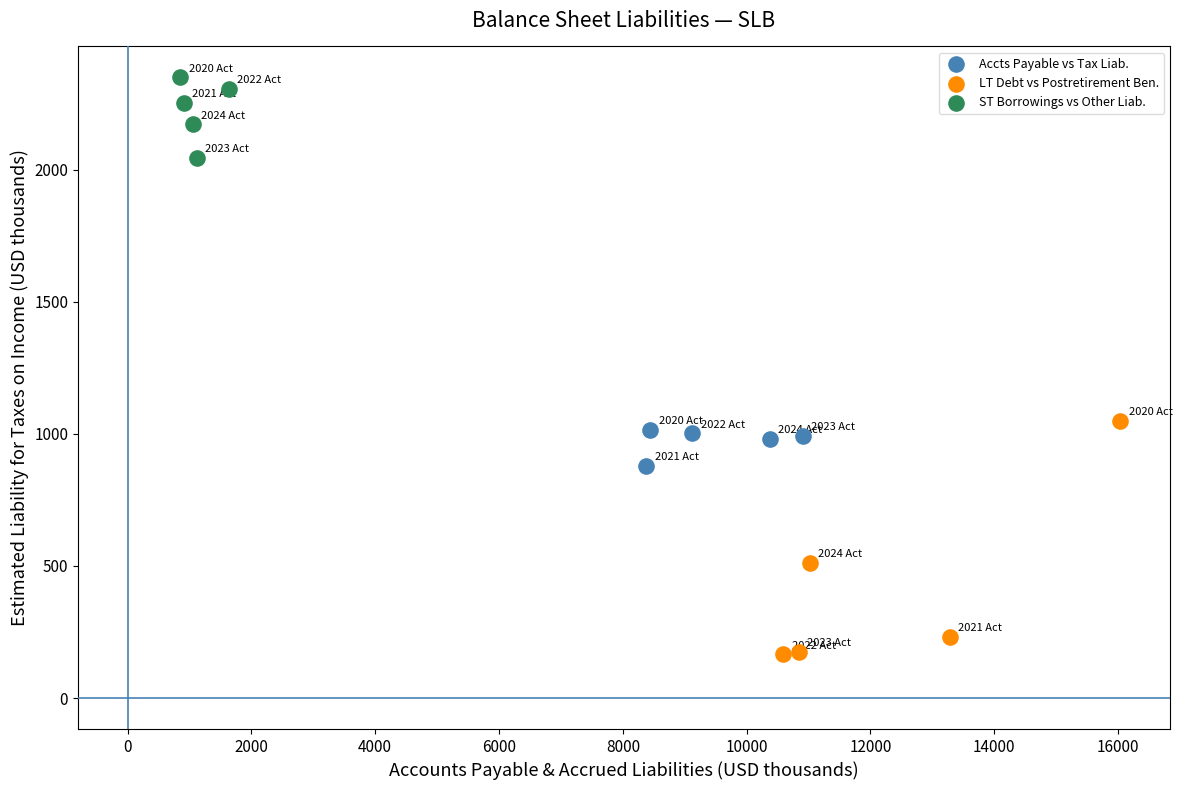

Which series reaches the minimum Y coordinate?

LT Debt vs Postretirement Ben.